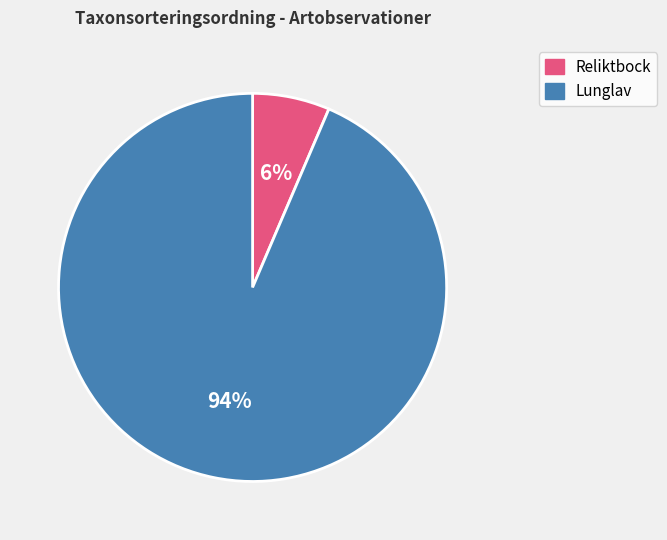

Is there any slice that represents more than half of the pie?

Yes